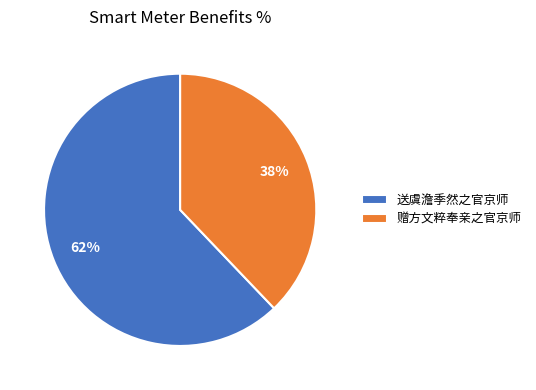

Which has a higher value, 送虞澹季然之官京师 or 赠方文粹奉亲之官京师?

送虞澹季然之官京师